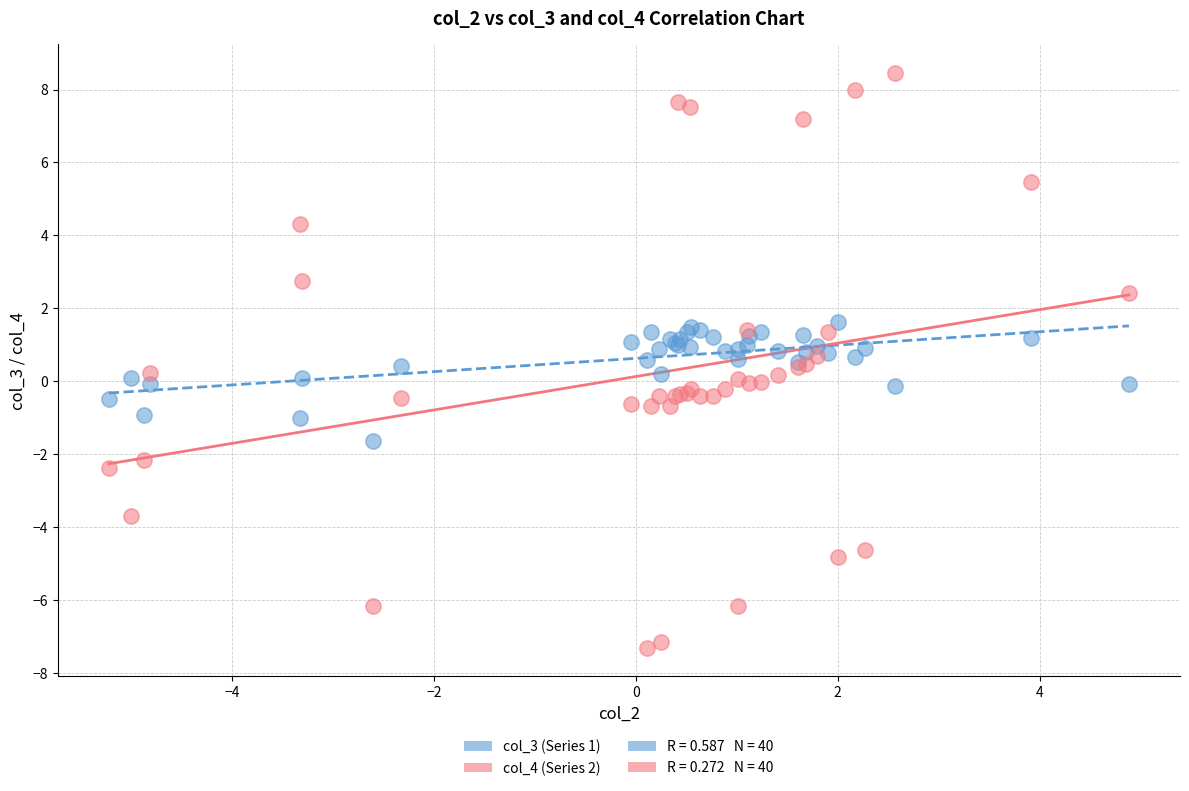

Which series reaches the maximum Y coordinate?

col_4 (Series 2)